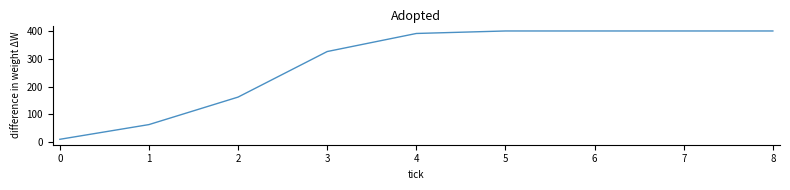

Is it true that the value at 7 is 616?

False